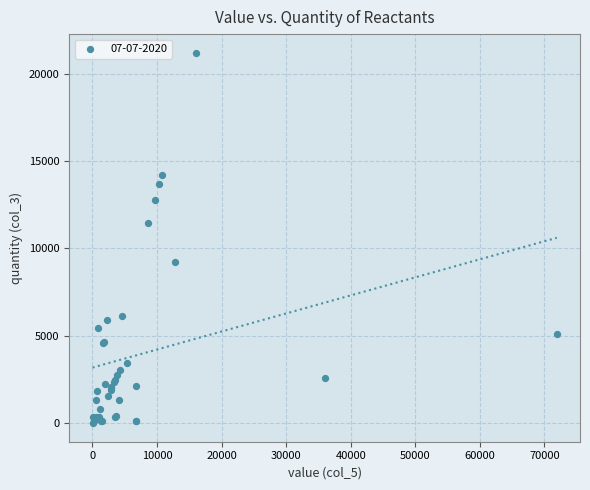

What Y value in the scatter plot is closest to 10603?

11450